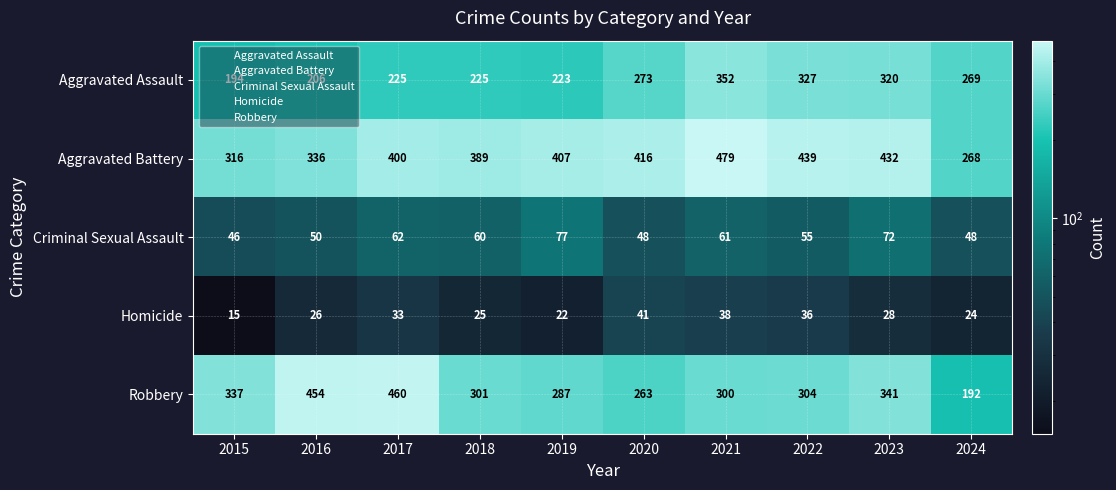

What is the total value across all series at 2023?

1193